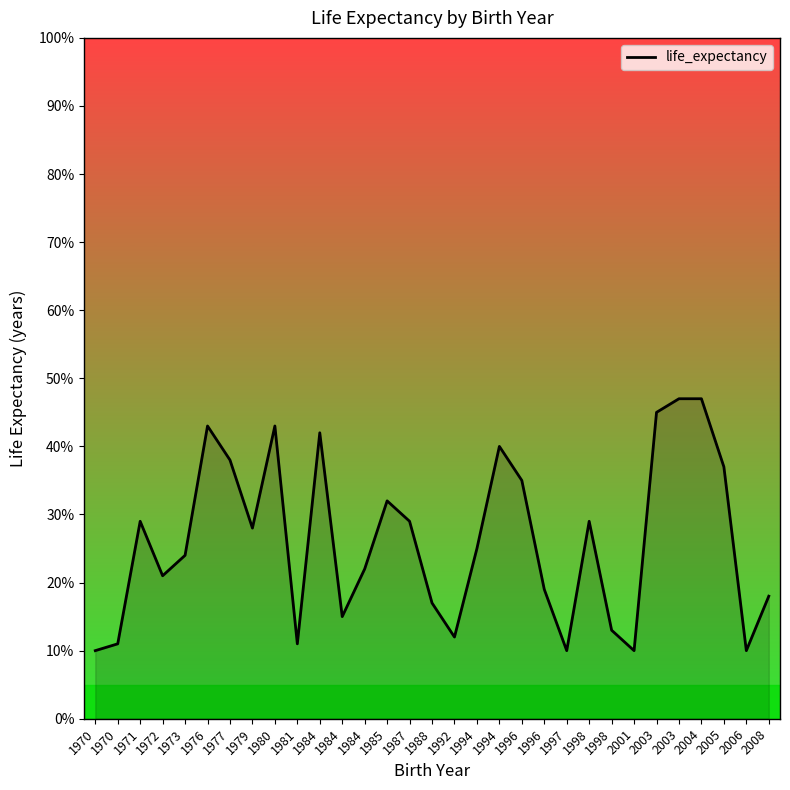

How many points are lower than both their immediate neighbors (excluding endpoints)?

8